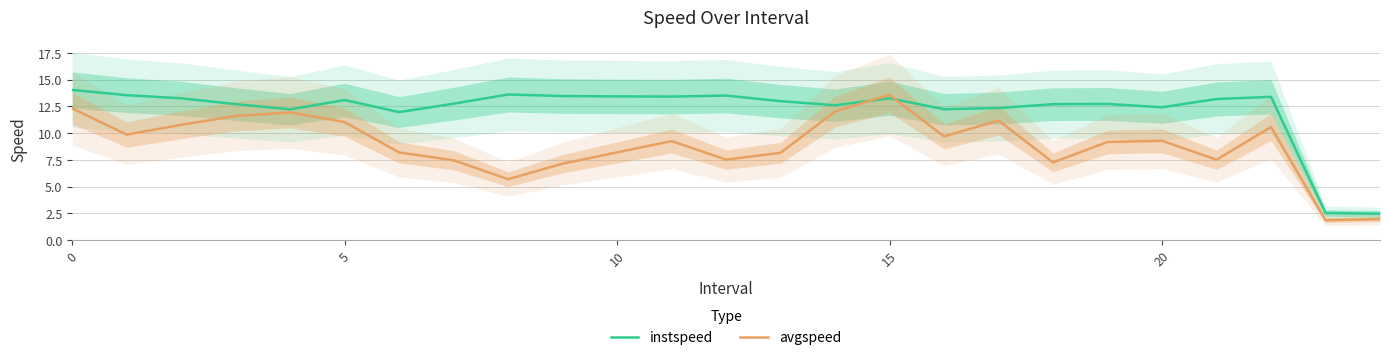

How many distinct data groups are displayed?

2